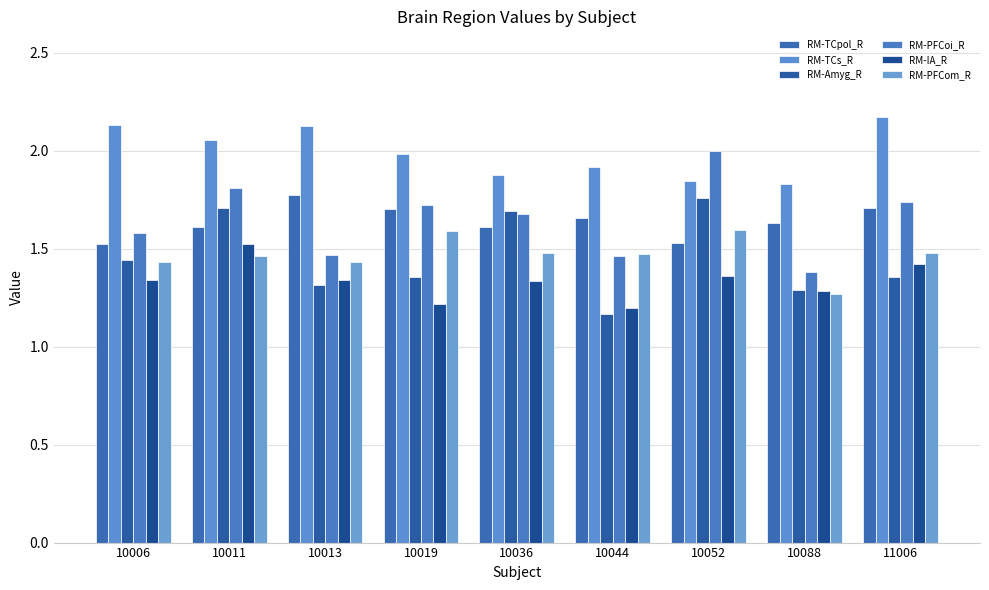

Reading right to left, what are all the values shown in this chart?

RM-TCpol_R: 11006=1.7	10088=1.6	10052=1.5	10044=1.7	10036=1.6	10019=1.7	10013=1.8	10011=1.6	10006=1.5
RM-TCs_R: 11006=2.2	10088=1.8	10052=1.8	10044=1.9	10036=1.9	10019=2.0	10013=2.1	10011=2.1	10006=2.1
RM-Amyg_R: 11006=1.4	10088=1.3	10052=1.8	10044=1.2	10036=1.7	10019=1.4	10013=1.3	10011=1.7	10006=1.4
RM-PFCoi_R: 11006=1.7	10088=1.4	10052=2.0	10044=1.5	10036=1.7	10019=1.7	10013=1.5	10011=1.8	10006=1.6
RM-IA_R: 11006=1.4	10088=1.3	10052=1.4	10044=1.2	10036=1.3	10019=1.2	10013=1.3	10011=1.5	10006=1.3
RM-PFCom_R: 11006=1.5	10088=1.3	10052=1.6	10044=1.5	10036=1.5	10019=1.6	10013=1.4	10011=1.5	10006=1.4